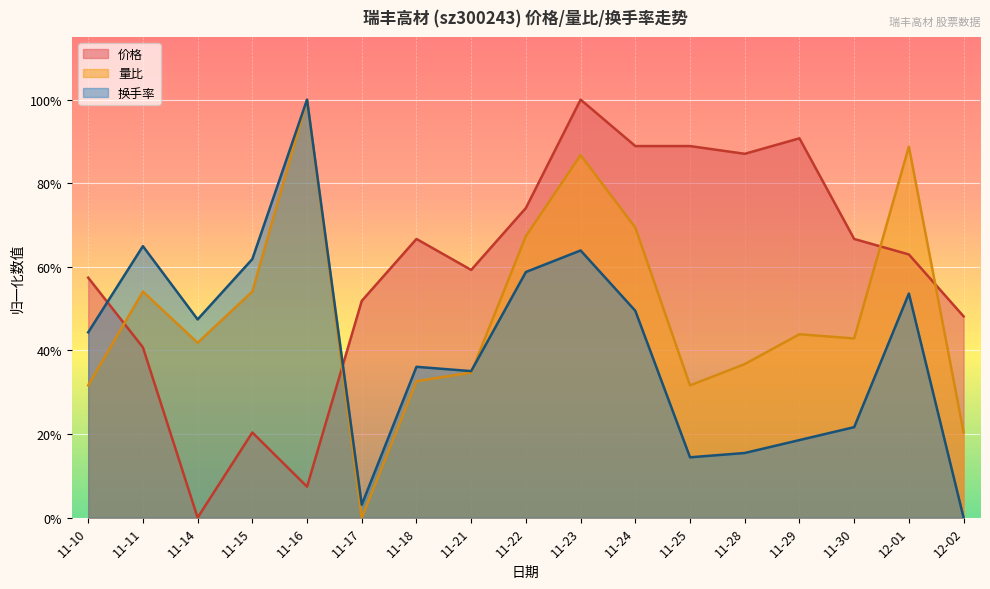

At how many categories does at least one series exceed 0?

17